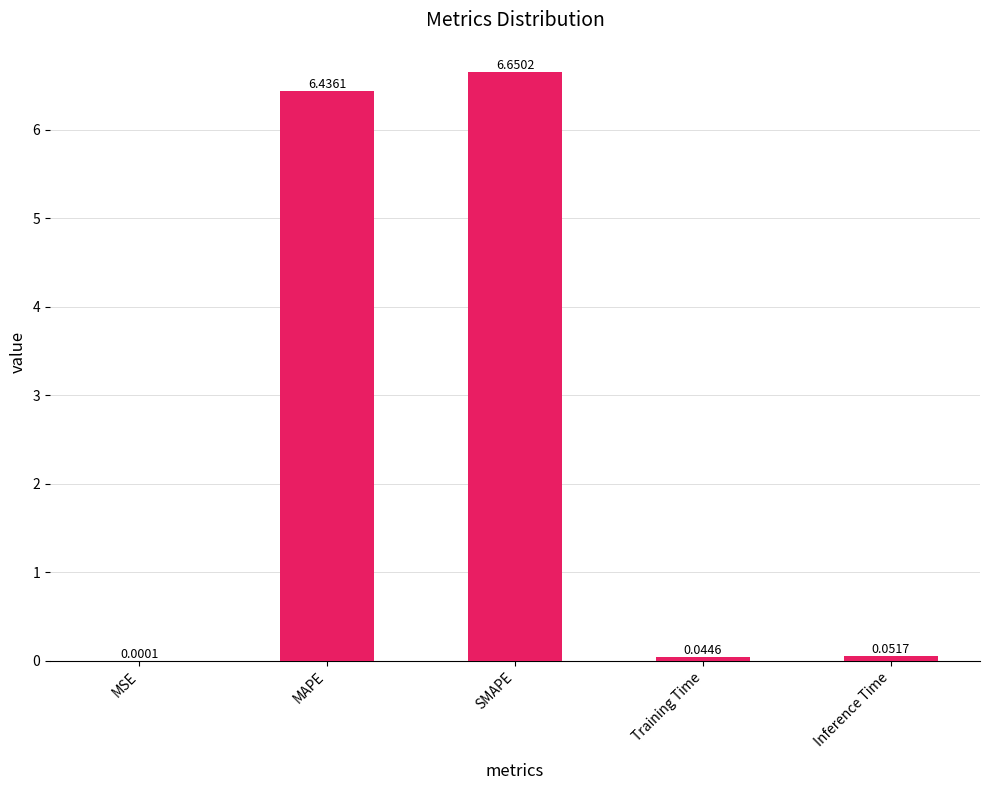

Which has a higher value, Training Time or MAPE?

MAPE